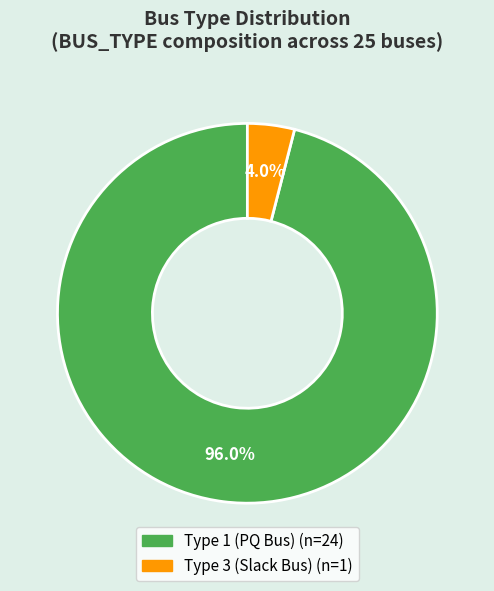

Is there any slice that represents more than half of the pie?

Yes